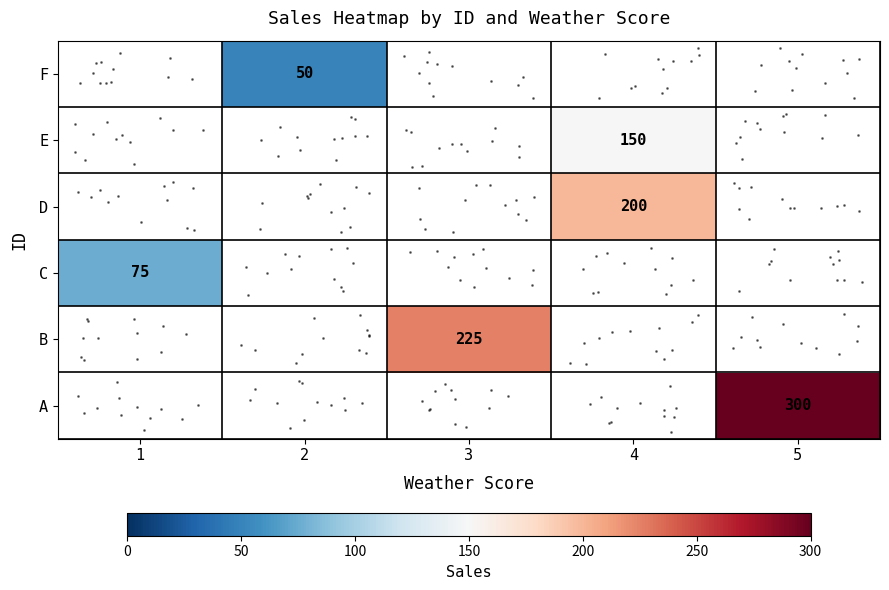

How many values in row_2 are above zero?

1